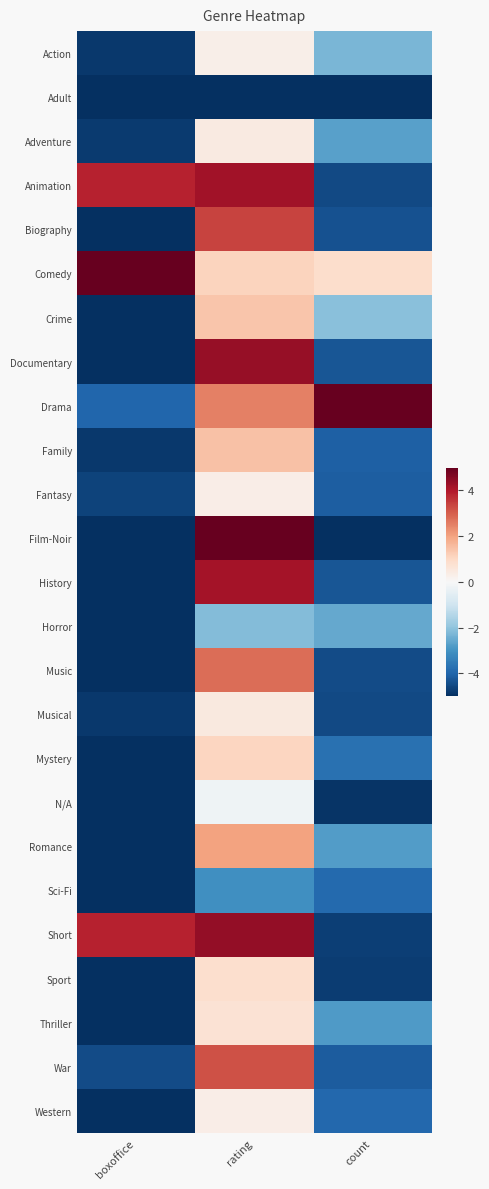

What is the greatest value displayed?

5.0